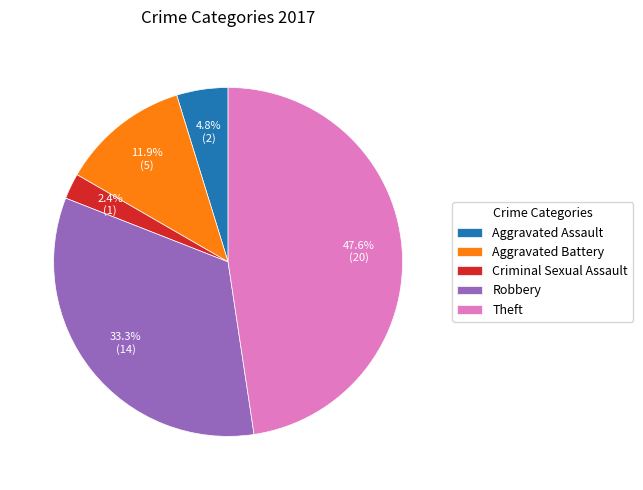

Between Aggravated Assault and Theft, which is larger?

Theft